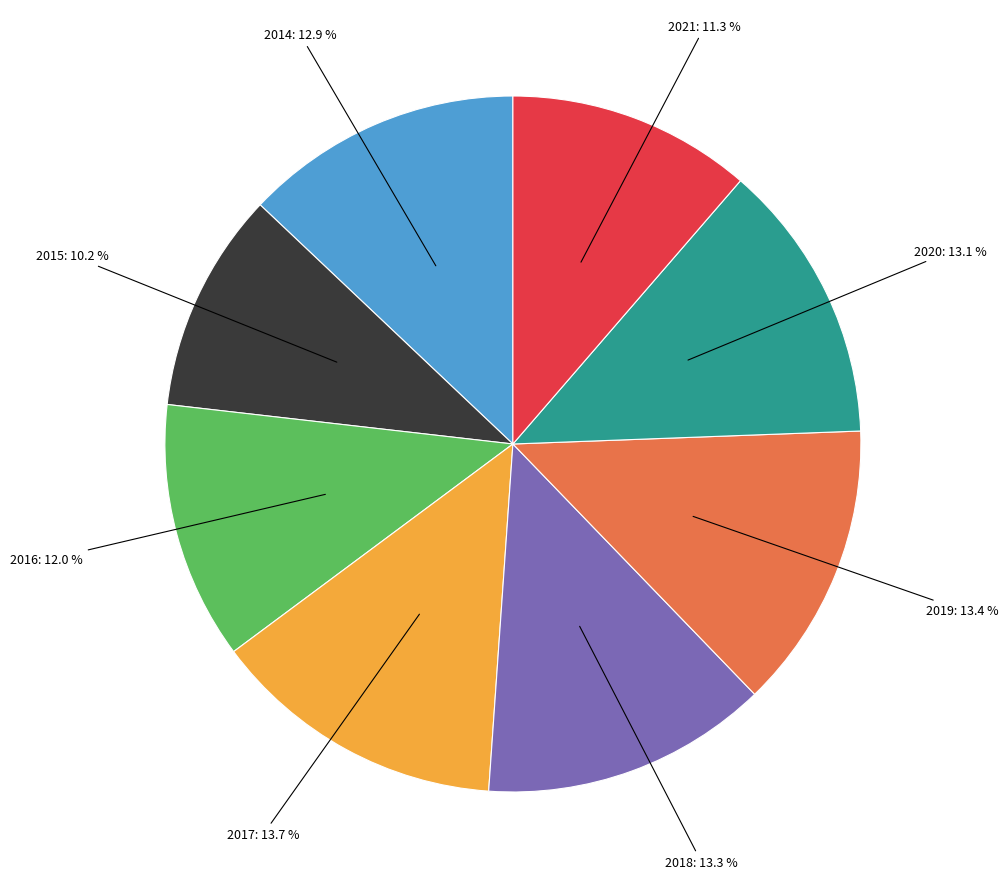

Is there any slice that represents more than half of the pie?

No